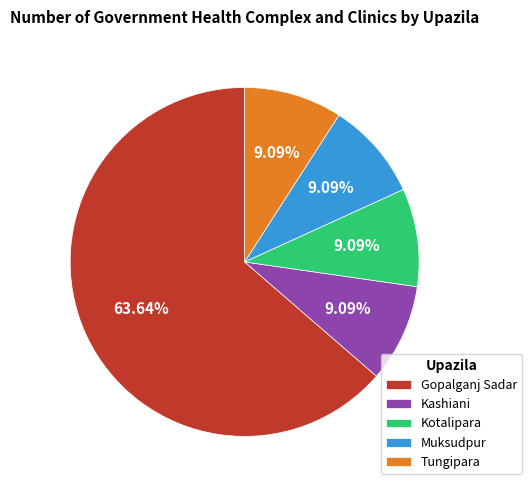

Approximately how many times larger is the value at Gopalganj Sadar compared to Muksudpur?

7.0